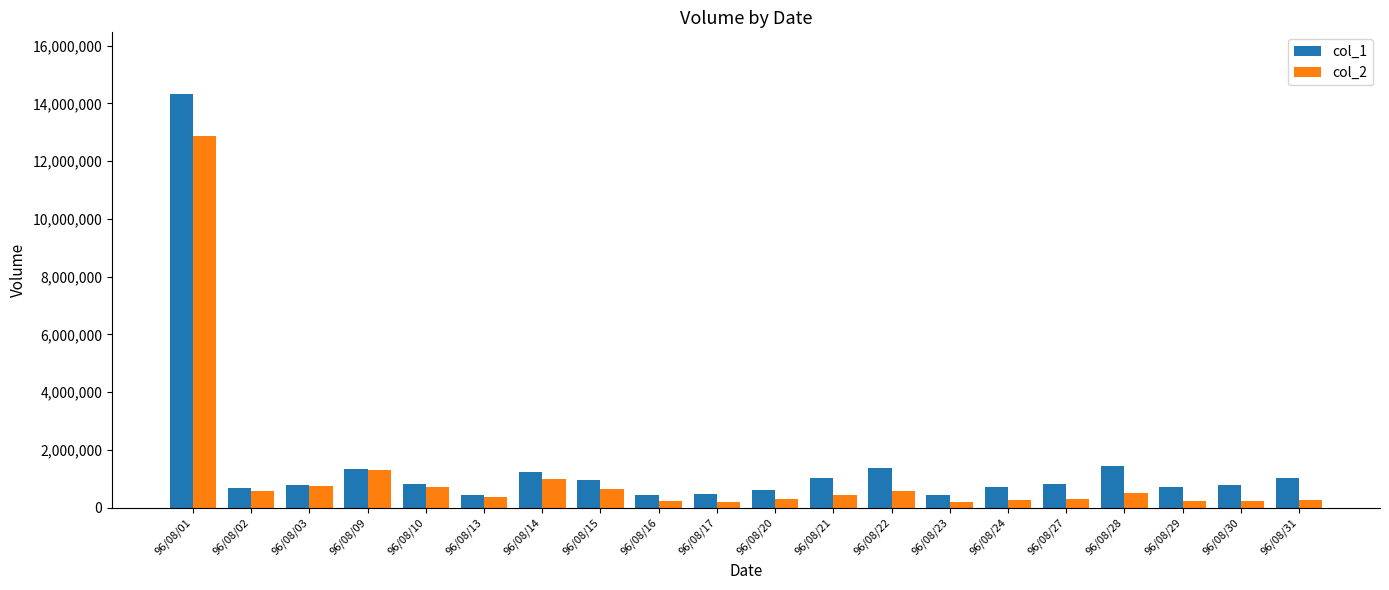

What is the average value of the col_2 series?

1105792